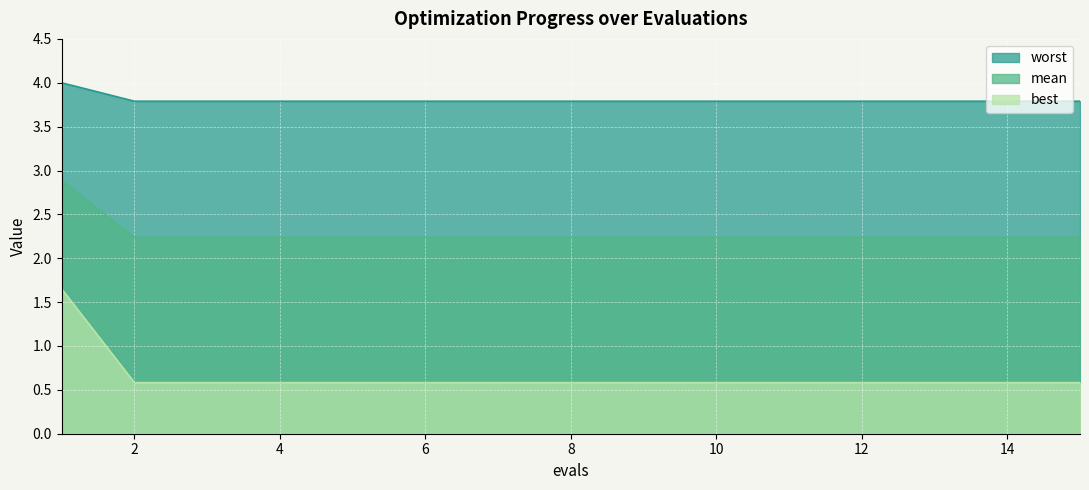

What are all the series names shown in the legend?

worst, mean, best